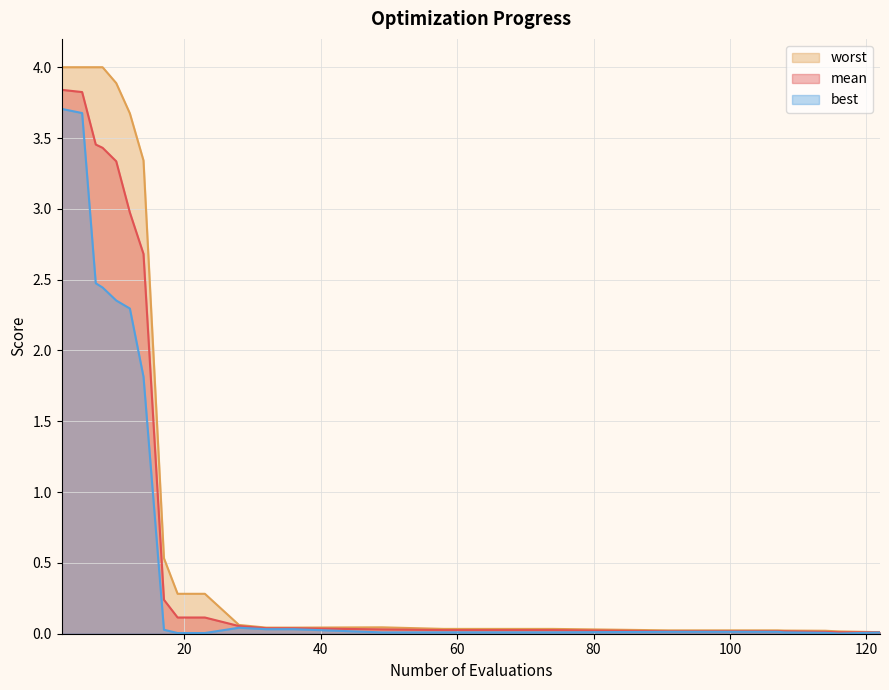

At how many categories does at least one series exceed 2?

7